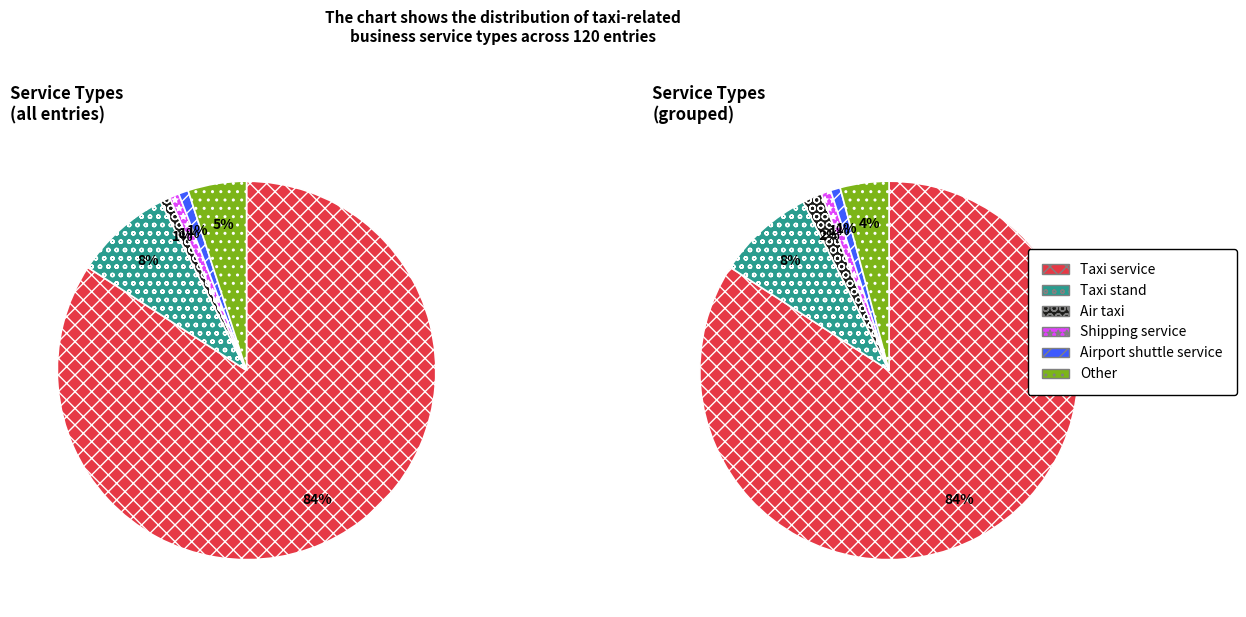

Rank the categories by value from lowest to highest.

Air taxi, Shipping service, Airport shuttle service, Other, Taxi stand, Taxi service